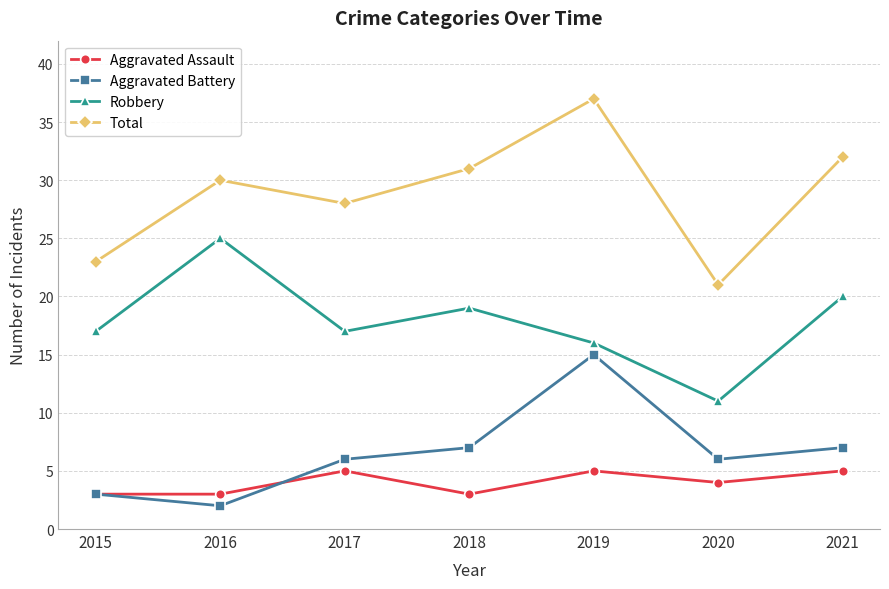

True or false: Aggravated Assault and Robbery cross at least once.

False